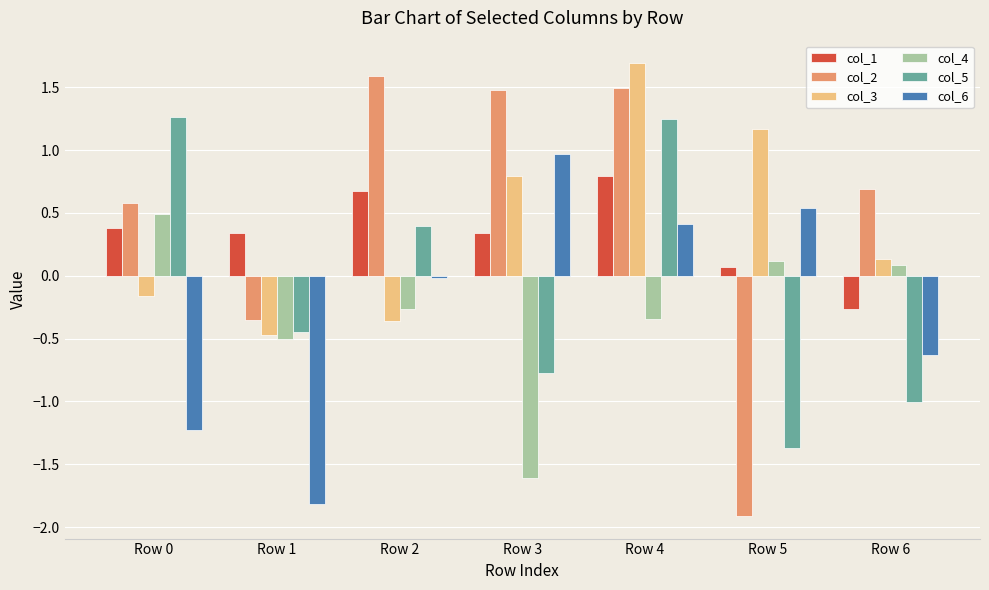

At Row 3, list the series in order from smallest to largest.

col_4, col_5, col_1, col_3, col_6, col_2